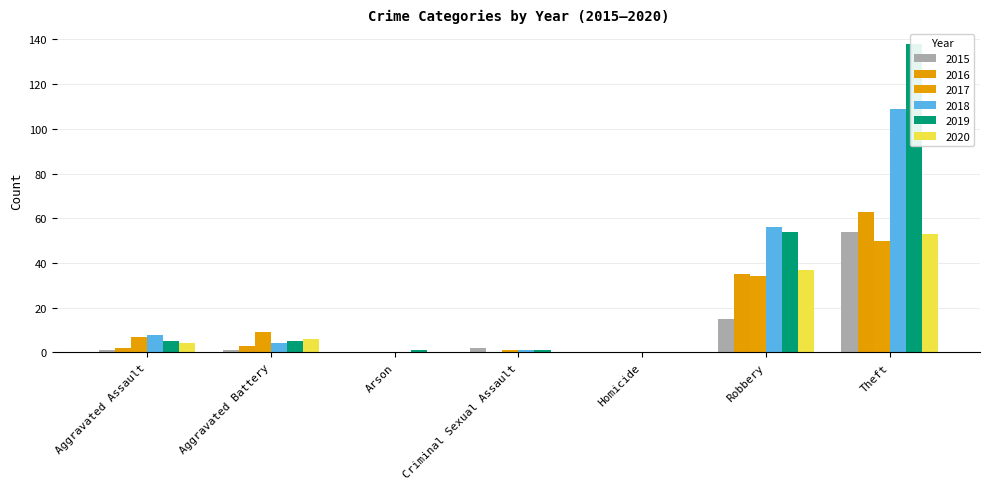

What is the difference between the highest and lowest values at Robbery?

41